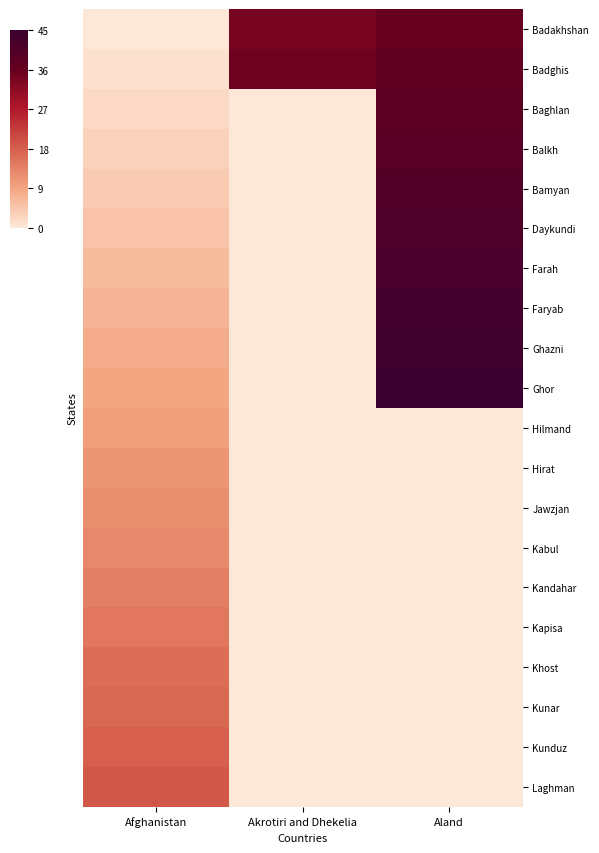

Which has a higher value, Afghanistan or Akrotiri and Dhekelia?

Akrotiri and Dhekelia